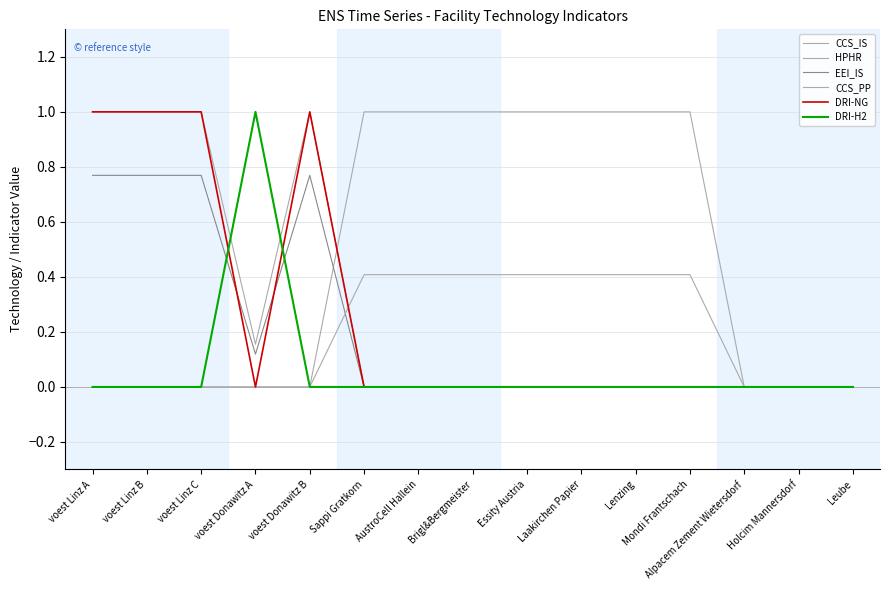

The value of EEI_IS at Lenzing is -0.4. True or false?

False